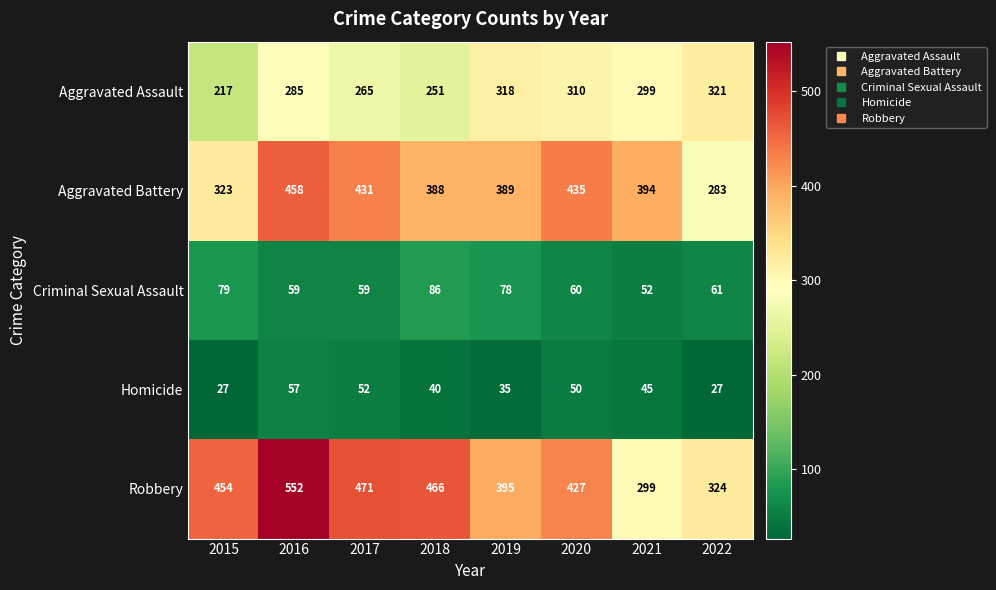

Which series has the largest total across all categories?

Robbery